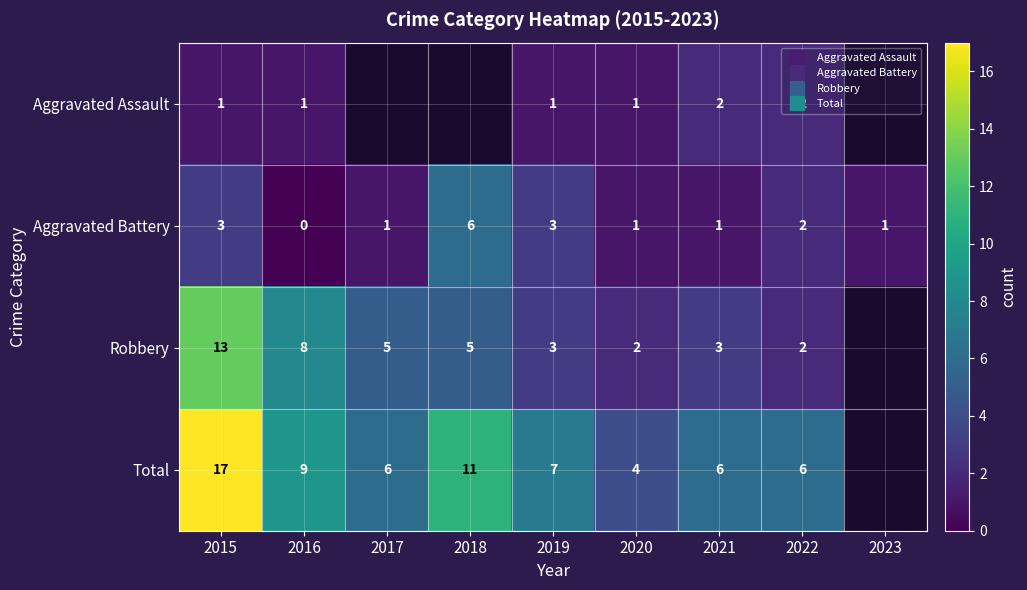

The Aggravated Battery series shows 1.6 at 2017. True or false?

False